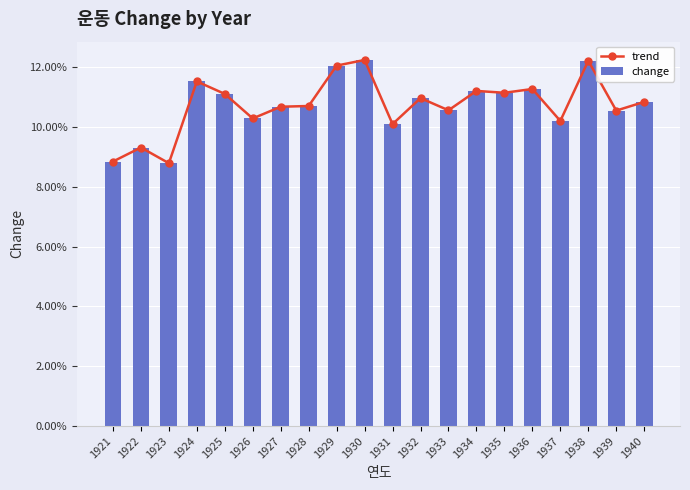

Between 1922 and 1929, which is larger?

1929